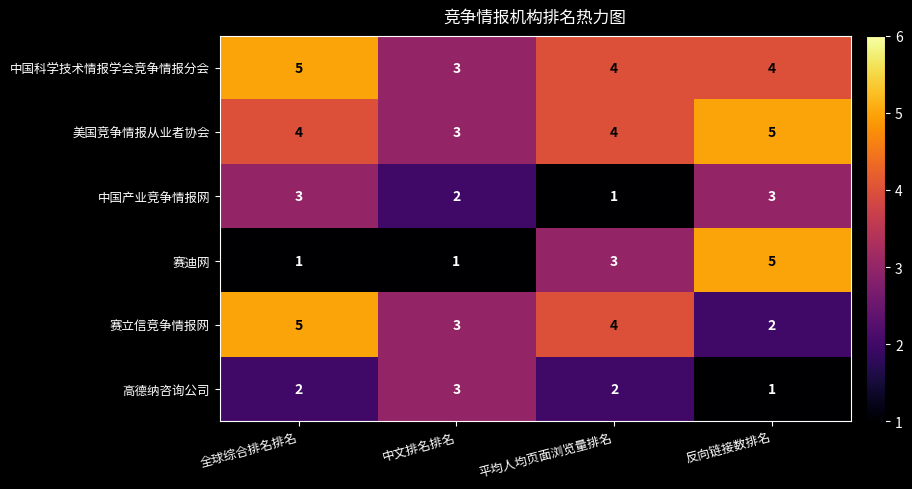

What is the approximate value of 赛迪网 at 反向链接数排名?

5